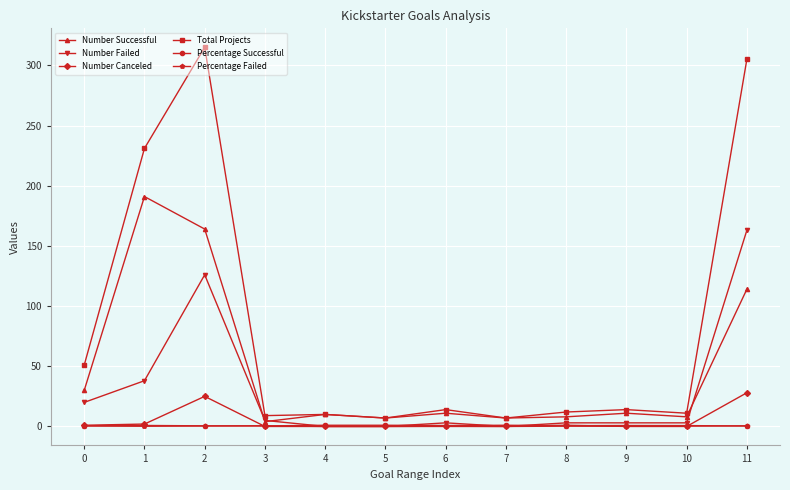

Which series has the widest spread of values?

Total Projects